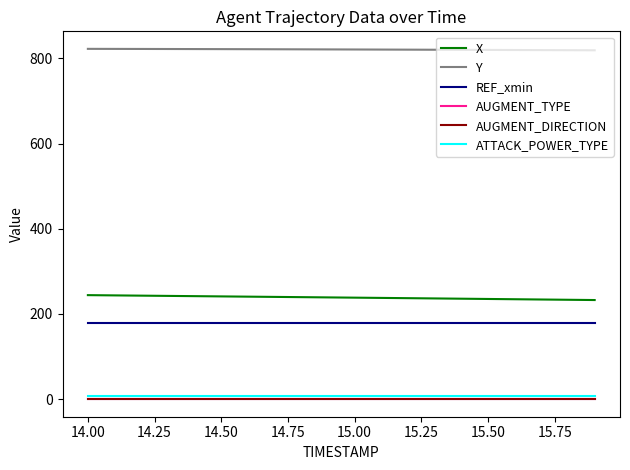

What are all the series names shown in the legend?

X, Y, REF_xmin, AUGMENT_TYPE, AUGMENT_DIRECTION, ATTACK_POWER_TYPE